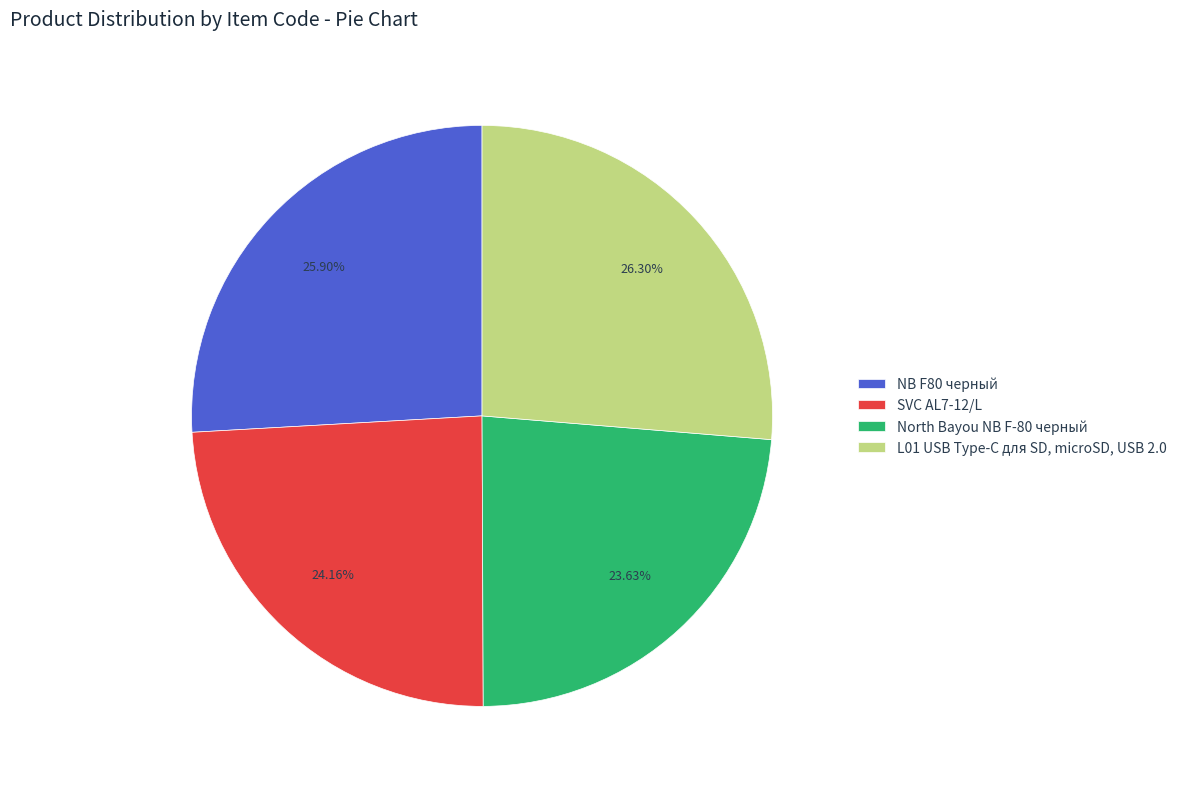

Is it true that NB F80 черный is 26% of the pie?

True